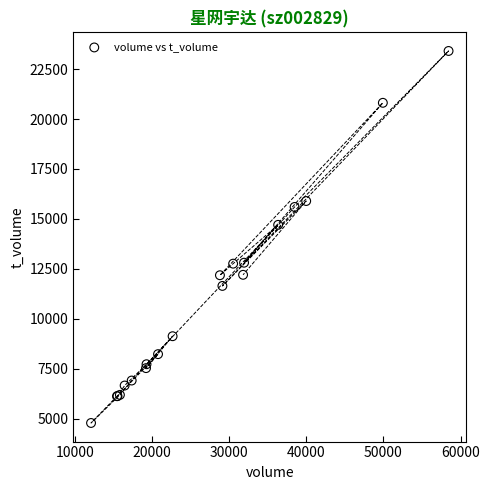

What Y value in the scatter plot is closest to 14095?

14702